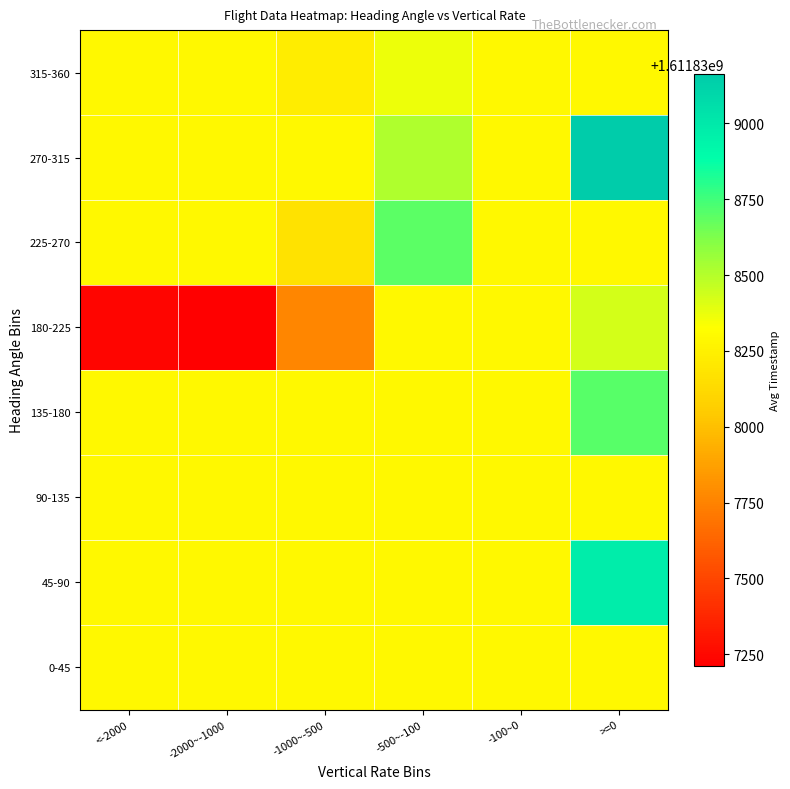

Reading left to right, list all the values displayed in this chart.

0-45: <-2000=1611838287.4	-2000~-1000=1611838287.4	-1000~-500=1611838287.4	-500~-100=1611838287.4	-100~0=1611838287.4	>=0=1611838287.4
45-90: <-2000=1611838287.4	-2000~-1000=1611838287.4	-1000~-500=1611838287.4	-500~-100=1611838287.4	-100~0=1611838287.4	>=0=1611838976.0
90-135: <-2000=1611838287.4	-2000~-1000=1611838287.4	-1000~-500=1611838287.4	-500~-100=1611838287.4	-100~0=1611838287.4	>=0=1611838287.4
135-180: <-2000=1611838287.4	-2000~-1000=1611838287.4	-1000~-500=1611838287.4	-500~-100=1611838287.4	-100~0=1611838287.4	>=0=1611838698.5
180-225: <-2000=1611837236.6	-2000~-1000=1611837212.2	-1000~-500=1611837765.0	-500~-100=1611838287.4	-100~0=1611838287.4	>=0=1611838426.8
225-270: <-2000=1611838287.4	-2000~-1000=1611838287.4	-1000~-500=1611838166.7	-500~-100=1611838695.0	-100~0=1611838287.4	>=0=1611838287.4
270-315: <-2000=1611838287.4	-2000~-1000=1611838287.4	-1000~-500=1611838287.4	-500~-100=1611838514.5	-100~0=1611838287.4	>=0=1611839163.0
315-360: <-2000=1611838287.4	-2000~-1000=1611838287.4	-1000~-500=1611838230.2	-500~-100=1611838364.5	-100~0=1611838287.4	>=0=1611838287.4